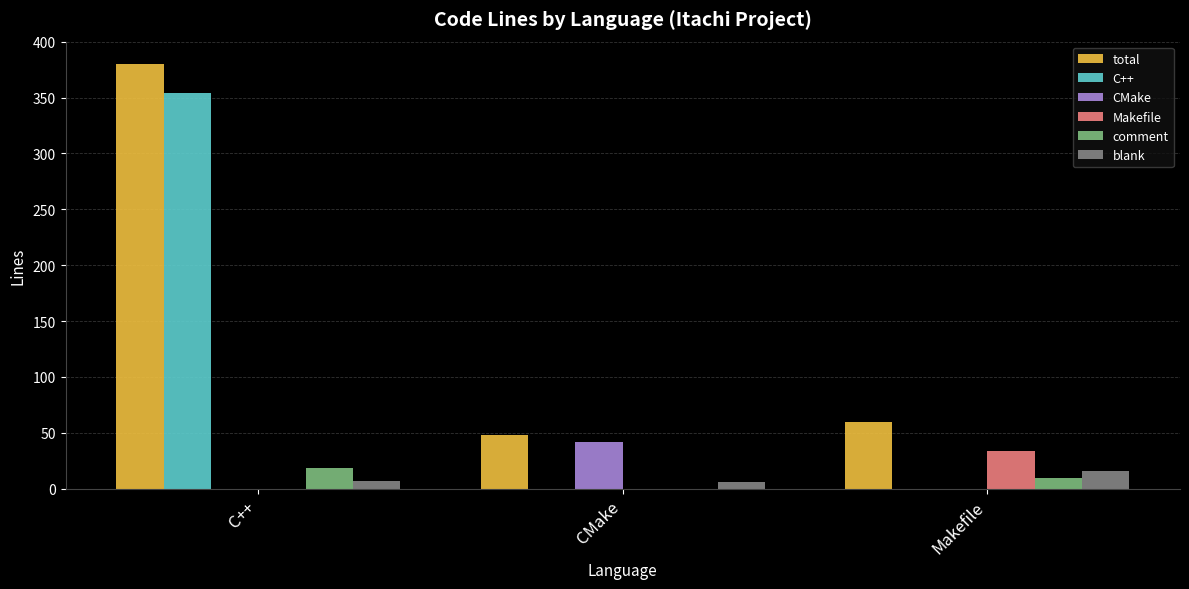

At which category does the chart reach its peak across all series?

C++